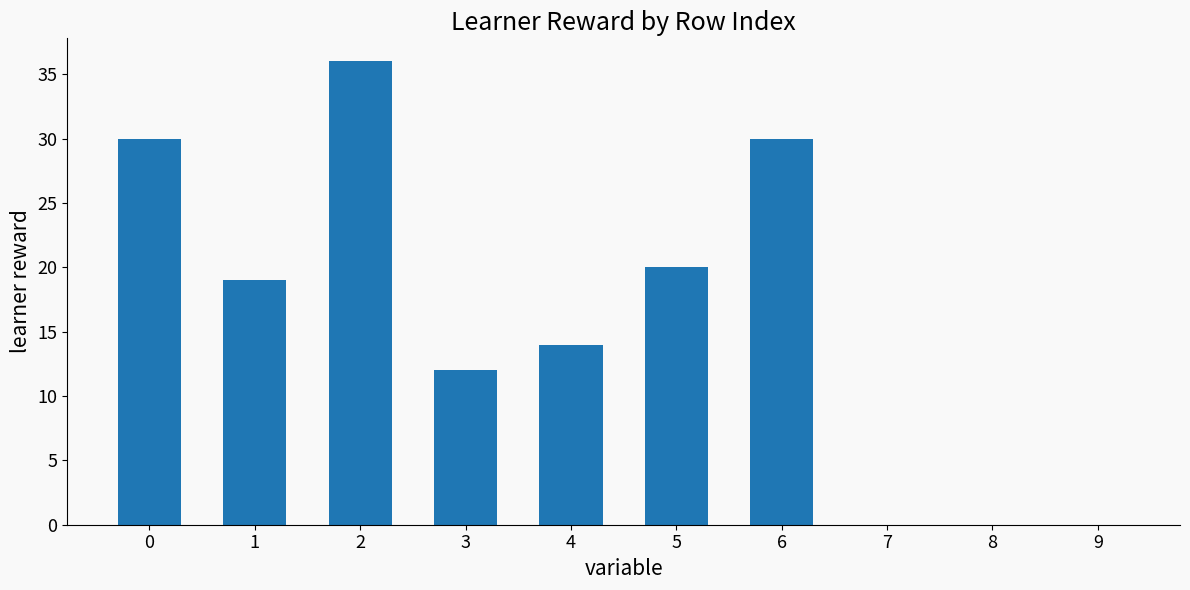

Count the values in the range 0 to 30.

9